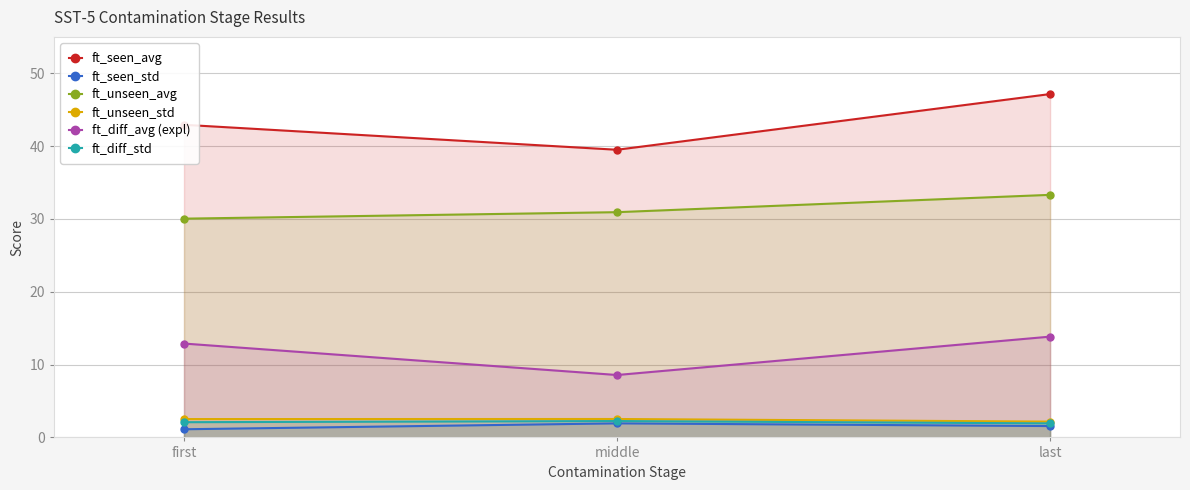

Reading left to right, transcribe all the data shown in this chart.

ft_seen_avg: first=42.9	middle=39.5	last=47.1
ft_seen_std: first=1.1	middle=1.9	last=1.6
ft_unseen_avg: first=30.0	middle=30.9	last=33.3
ft_unseen_std: first=2.5	middle=2.5	last=2.2
ft_diff_avg (expl): first=12.9	middle=8.6	last=13.8
ft_diff_std: first=2.1	middle=2.2	last=1.9